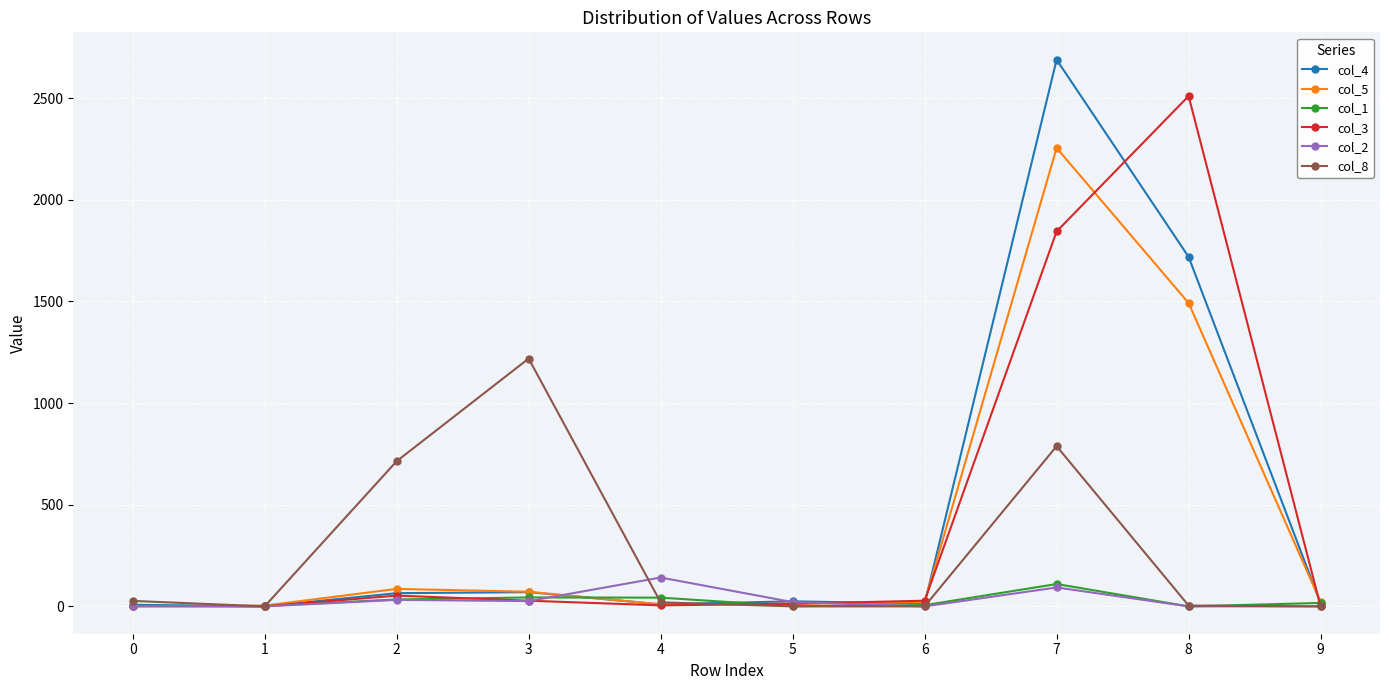

What is the maximum value shown in the chart?

2689